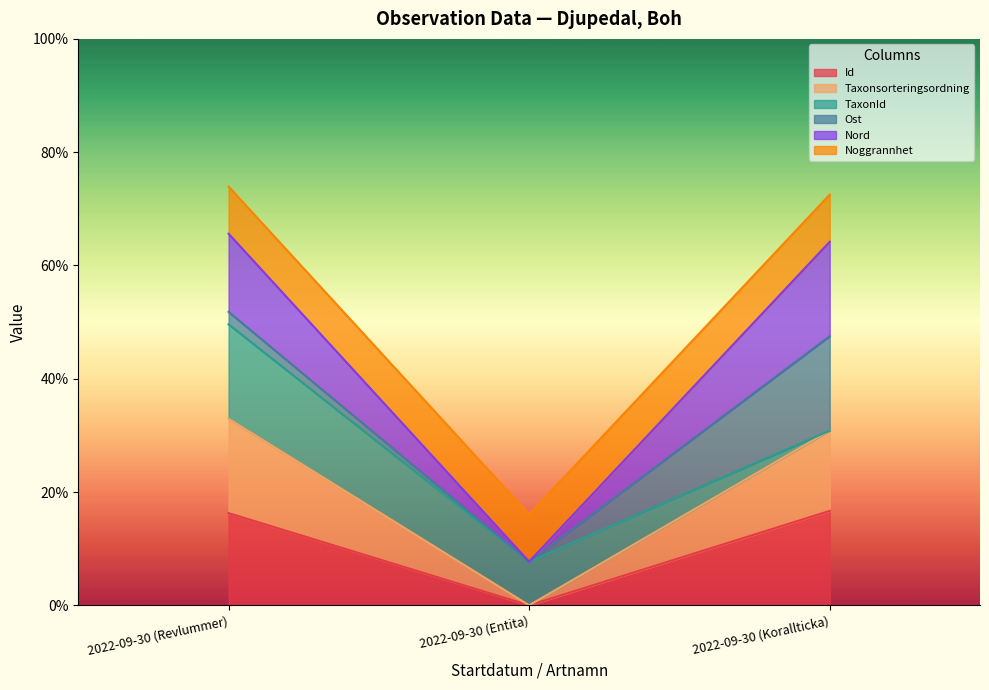

What is the label of the 3rd point from the left?

2022-09-30 (Korallticka)